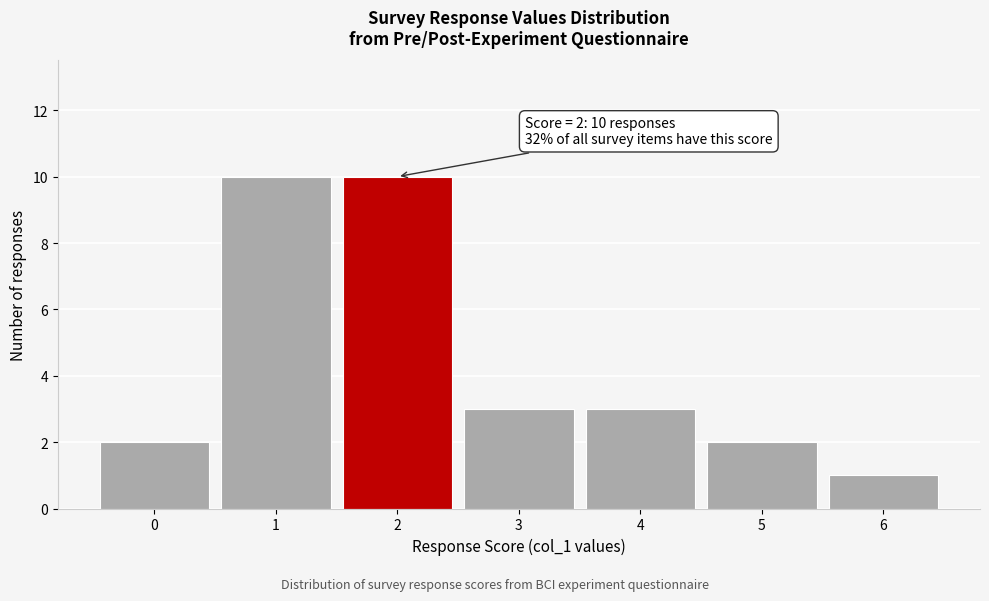

Reading right to left, transcribe all the data shown in this chart.

1	2	3	3	10	10	2